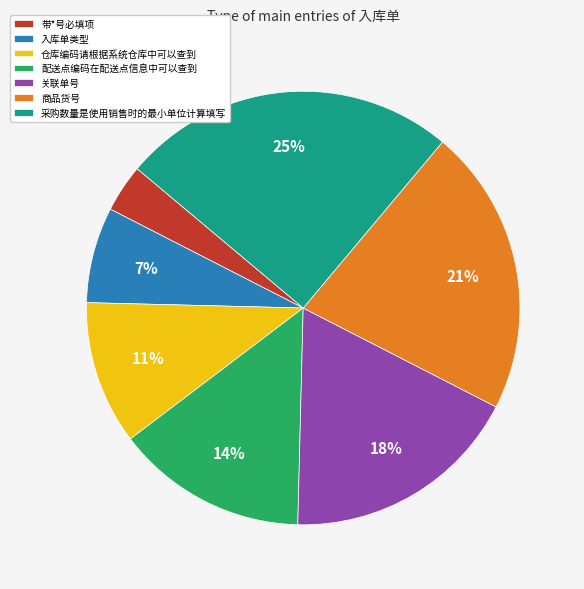

To the nearest percent, what percentage of the pie is 入库单类型?

7%